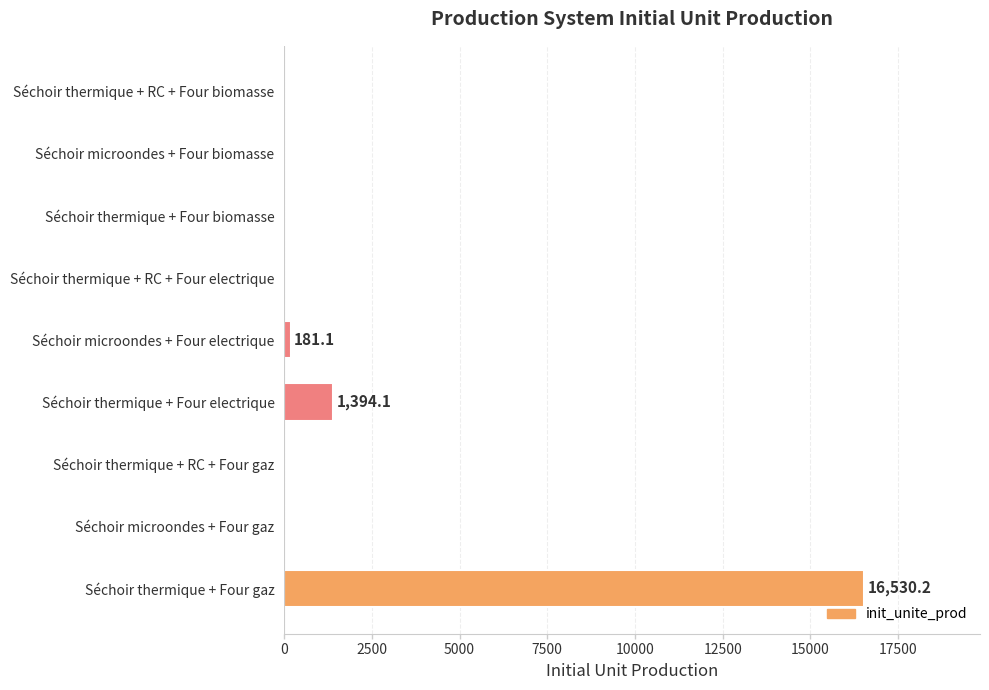

Reading top to bottom, what are all the values shown in this chart?

Séchoir thermique + RC + Four biomasse=0.0	Séchoir microondes + Four biomasse=0.0	Séchoir thermique + Four biomasse=0.0	Séchoir thermique + RC + Four electrique=0.0	Séchoir microondes + Four electrique=181.1	Séchoir thermique + Four electrique=1394.1	Séchoir thermique + RC + Four gaz=0.0	Séchoir microondes + Four gaz=0.0	Séchoir thermique + Four gaz=16530.2